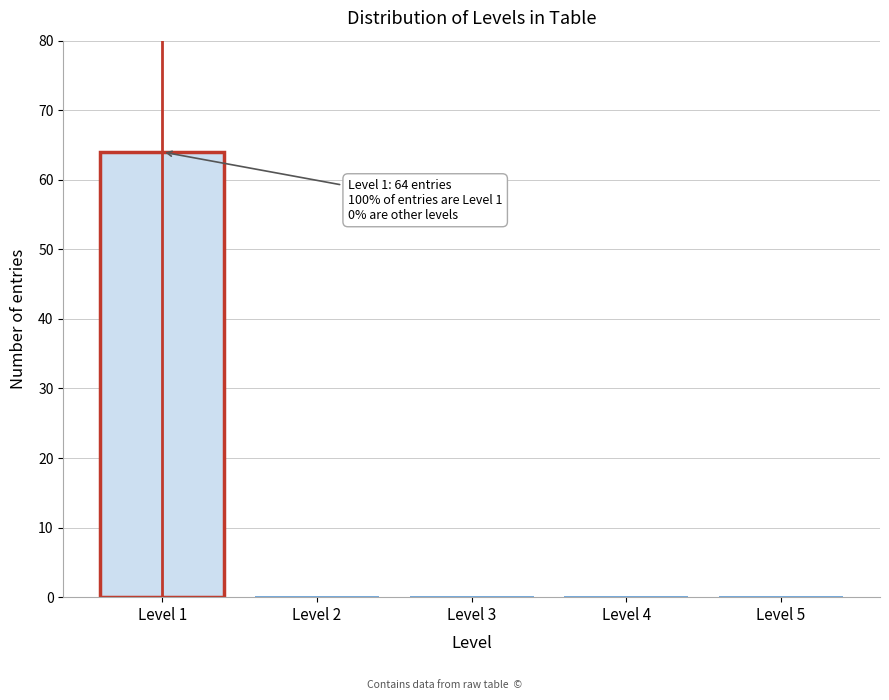

Reading left to right, extract all data points from this chart.

Level 1=64	Level 2=0	Level 3=0	Level 4=0	Level 5=0